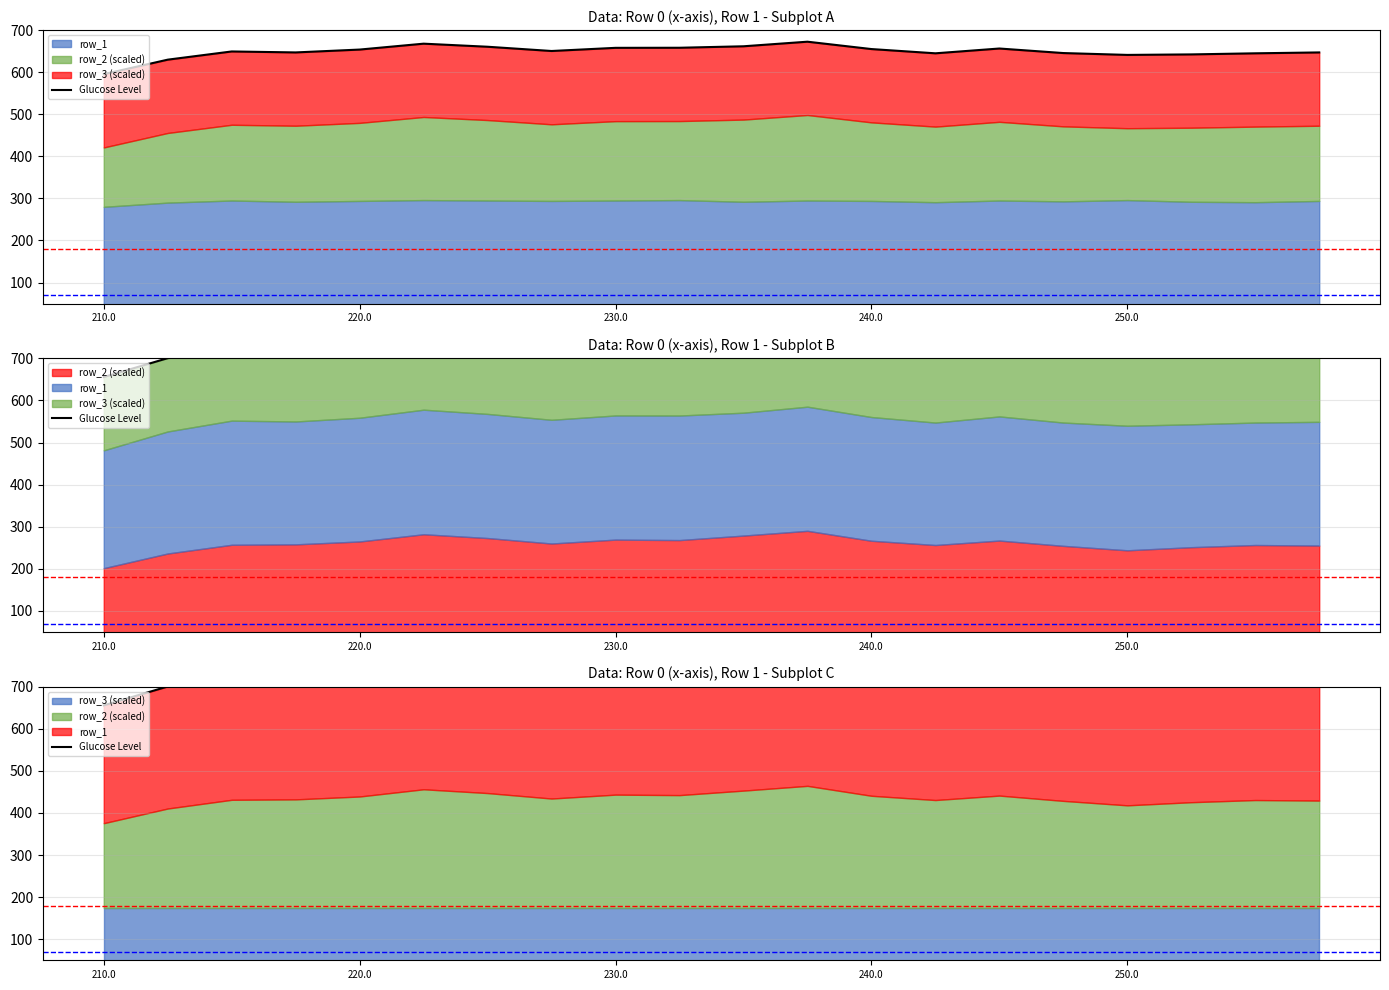

How many interior local peaks (higher than both neighbors) does the data have?

5